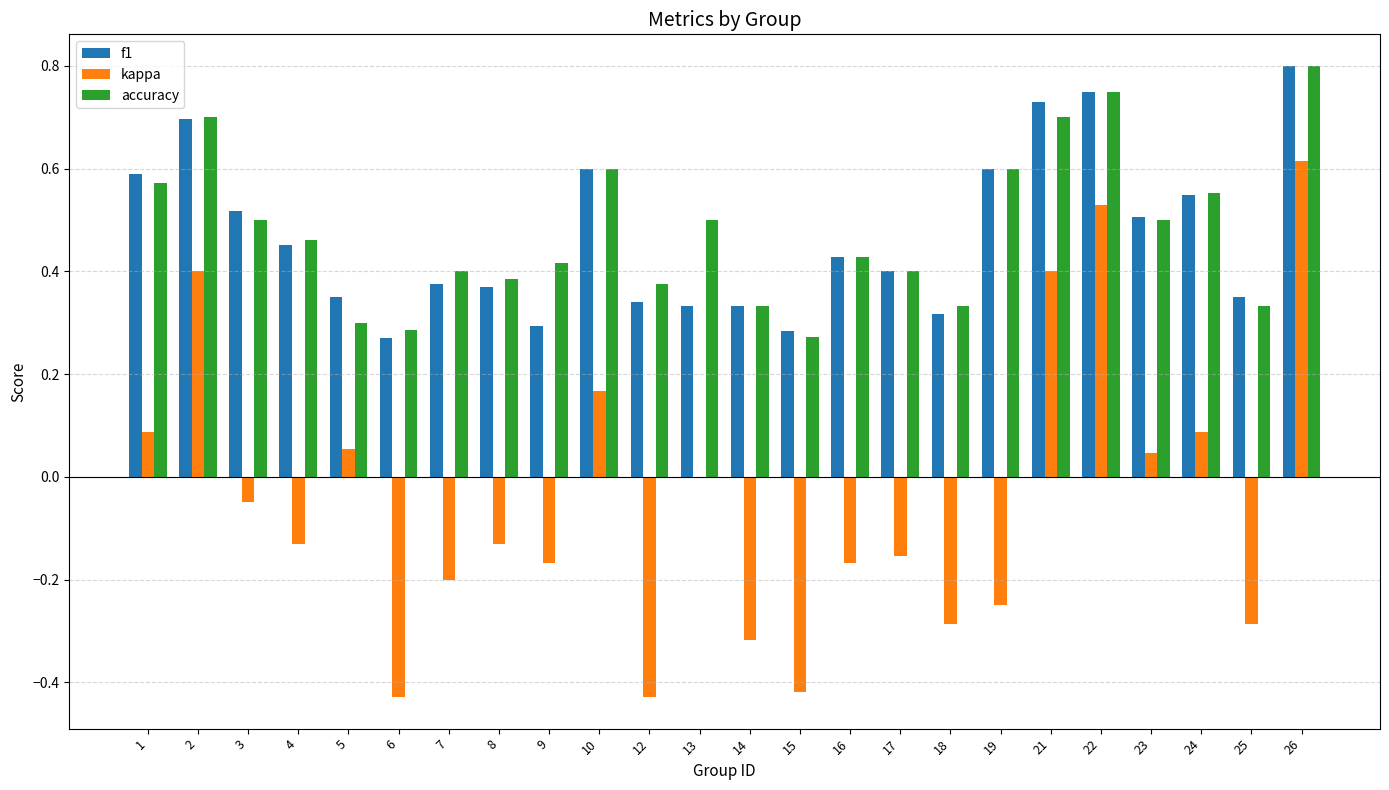

What are all the series names shown in the legend?

f1, kappa, accuracy